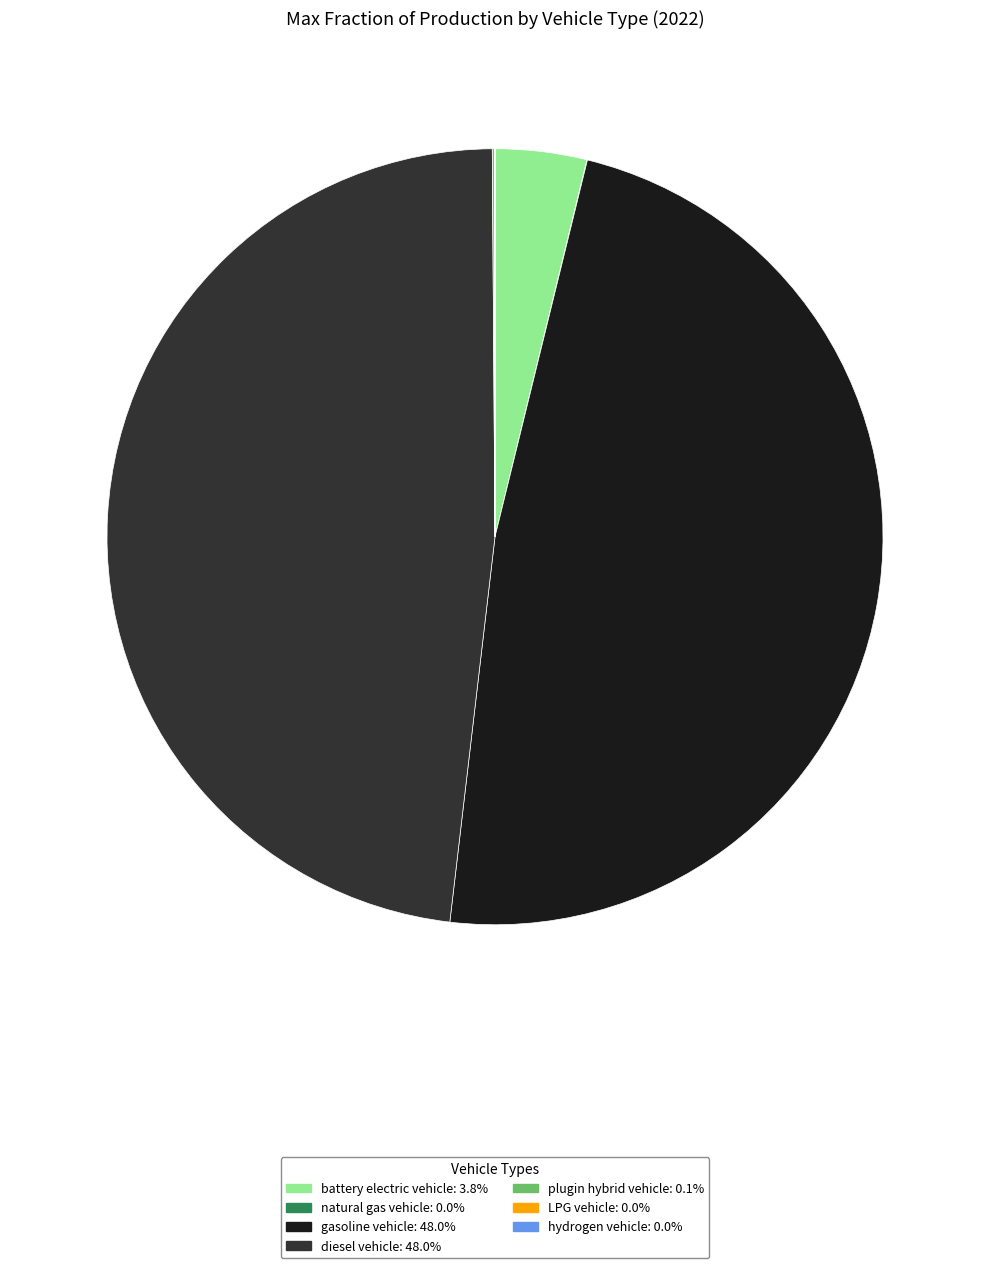

Is the sum of diesel vehicle and battery electric vehicle greater than half?

Yes